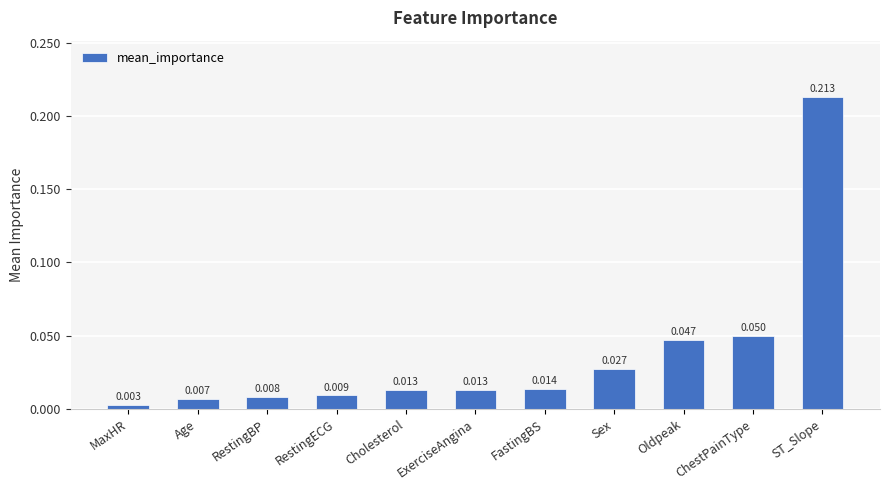

At which label is the value closest to 0?

MaxHR